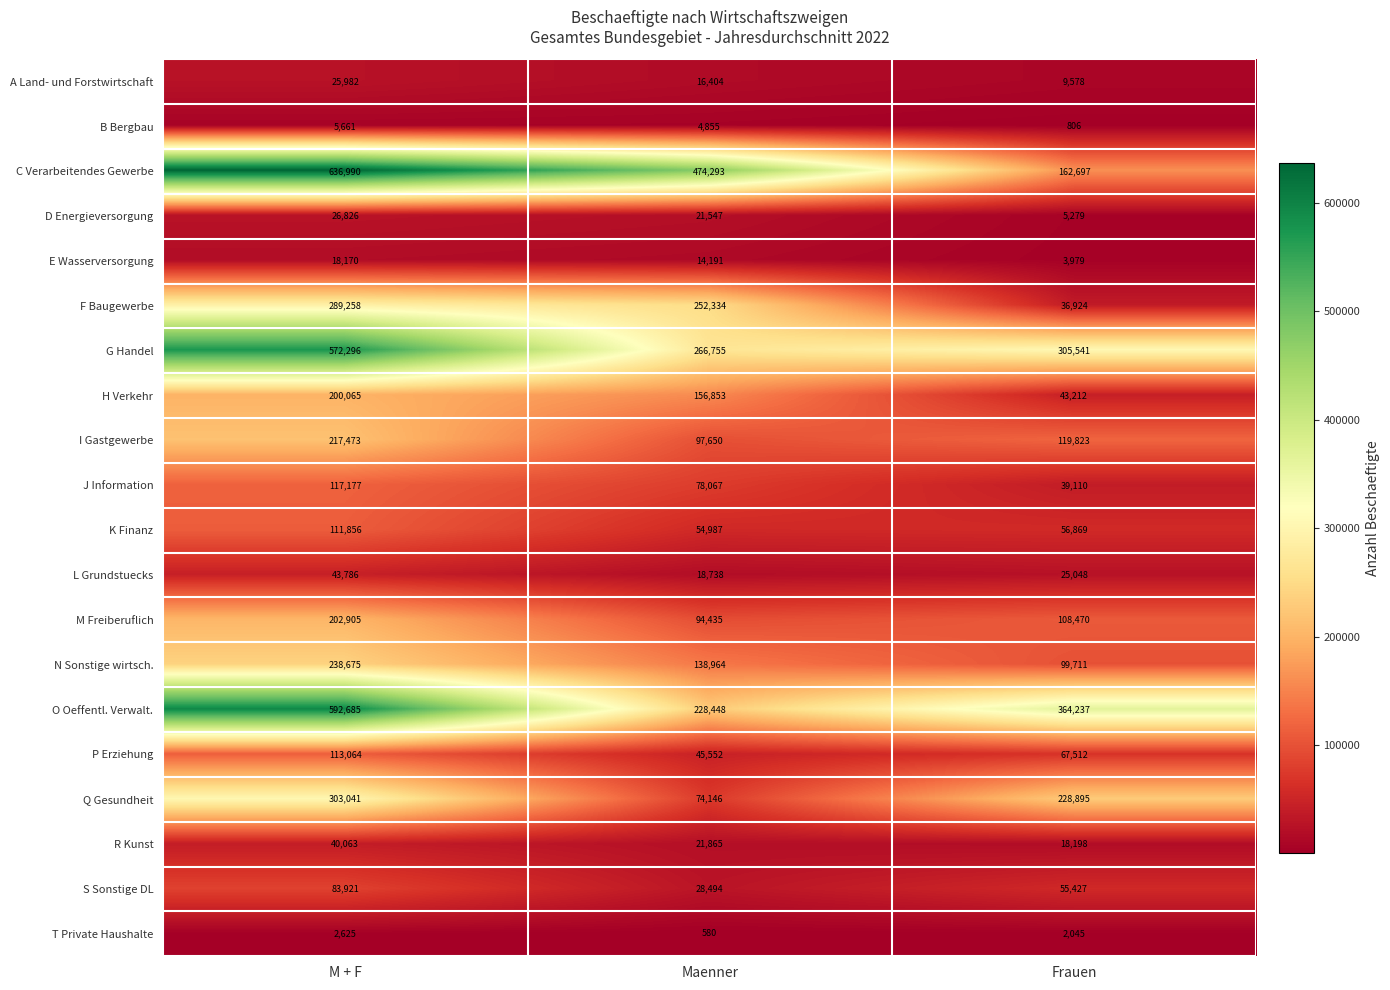

What is the sum of the S Sonstige DL values at M + F and Frauen?

139348